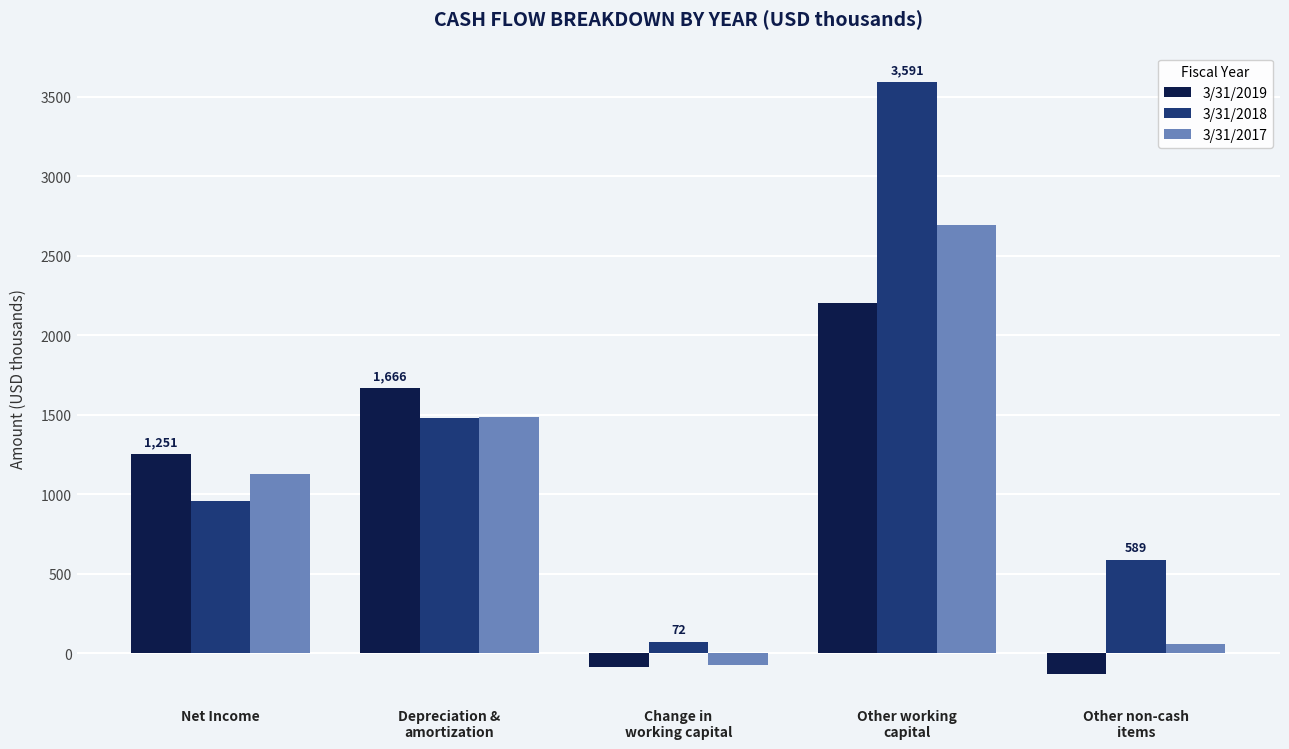

True or false: 3/31/2018 has a value of 665 at Net Income.

False